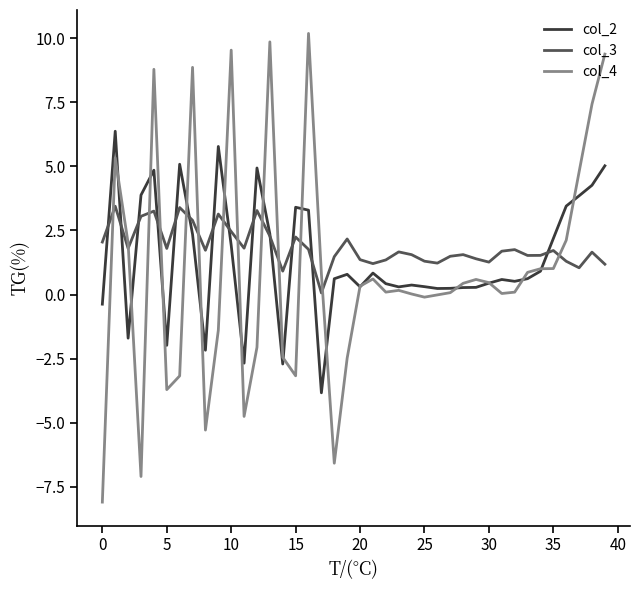

Which series has the largest range (max minus min)?

col_4